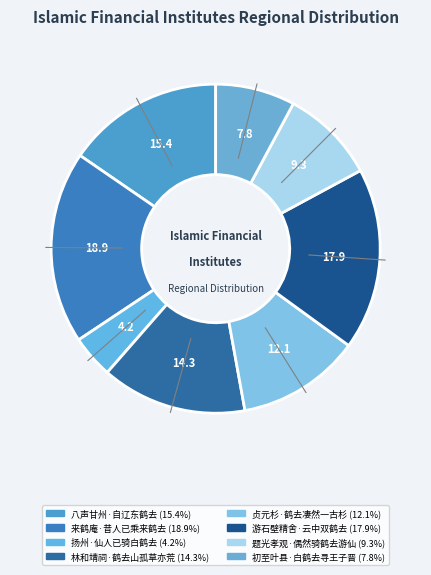

How many slices are in this pie chart?

8